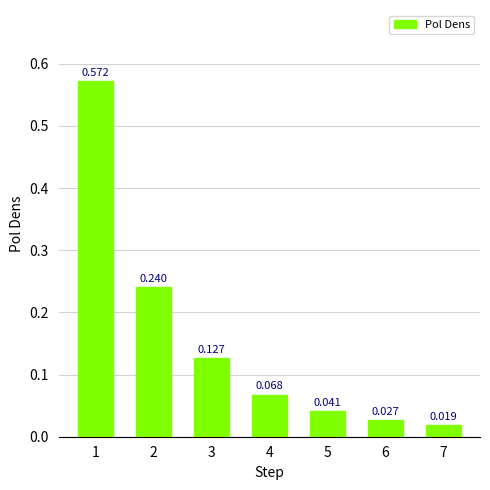

Are the bars horizontal?

No